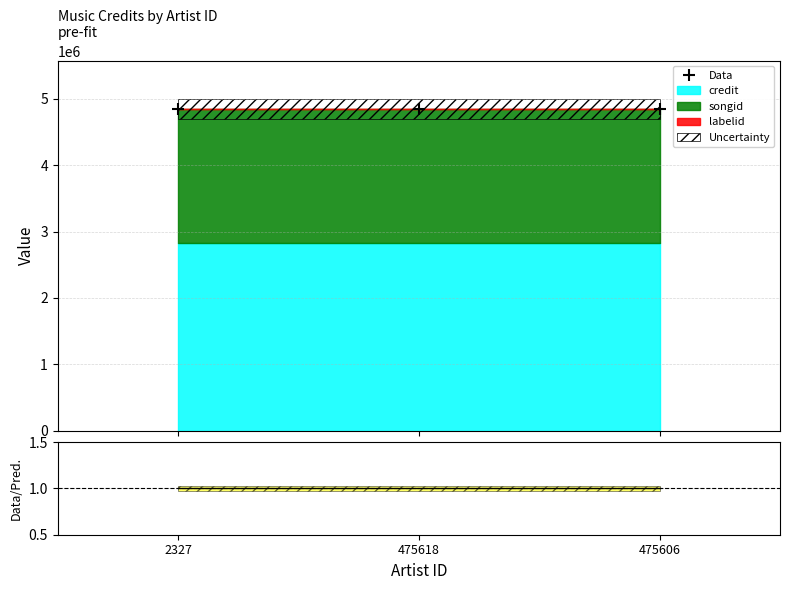

Is the value of Data/Pred. at 475618 greater than the value of Data at 2327?

No